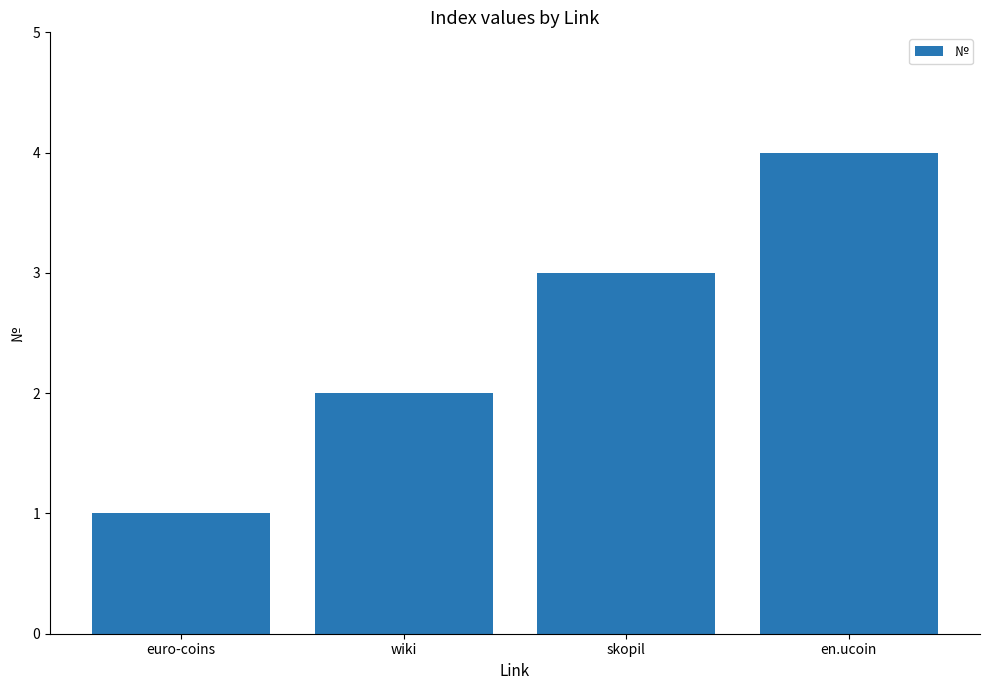

What is the label of the 3rd bar from the left?

skopil